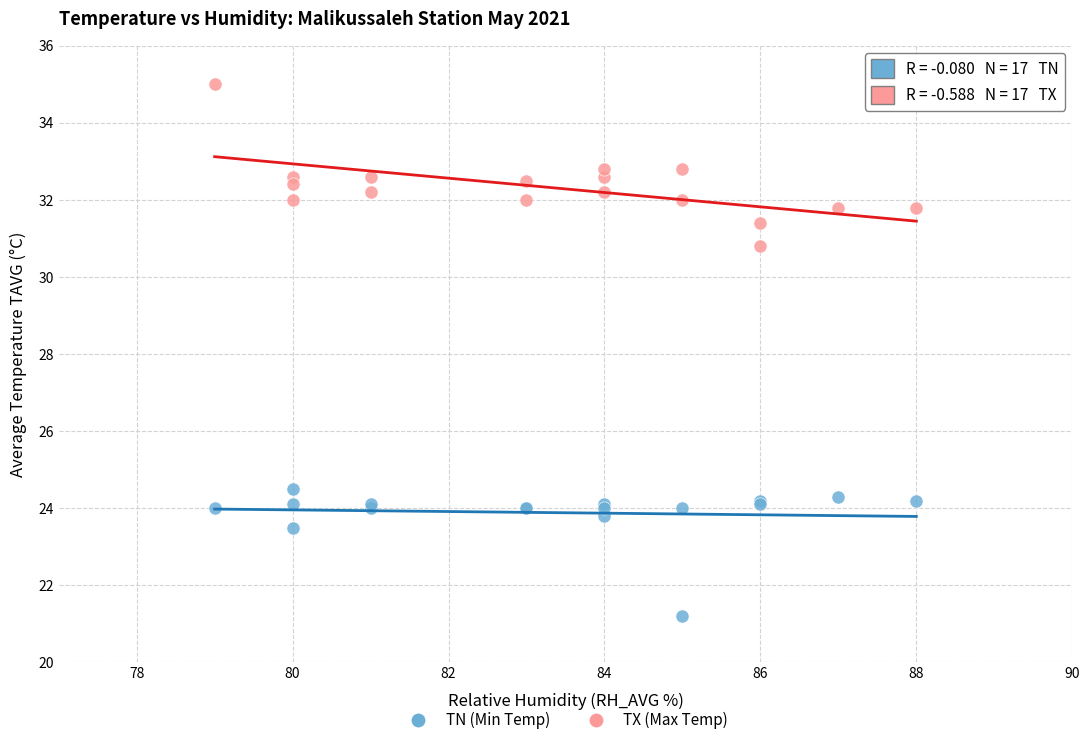

Which series contains the lowest Y value?

TN (Min Temp)